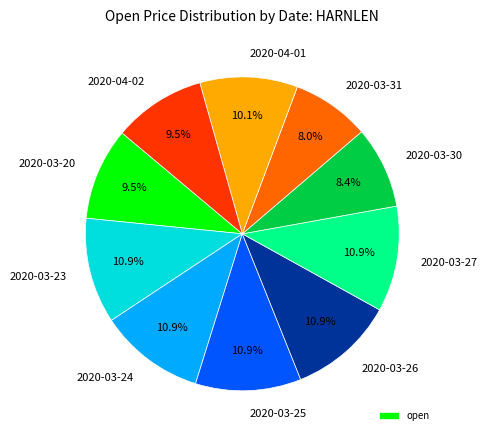

Count the number of slices in the pie.

10